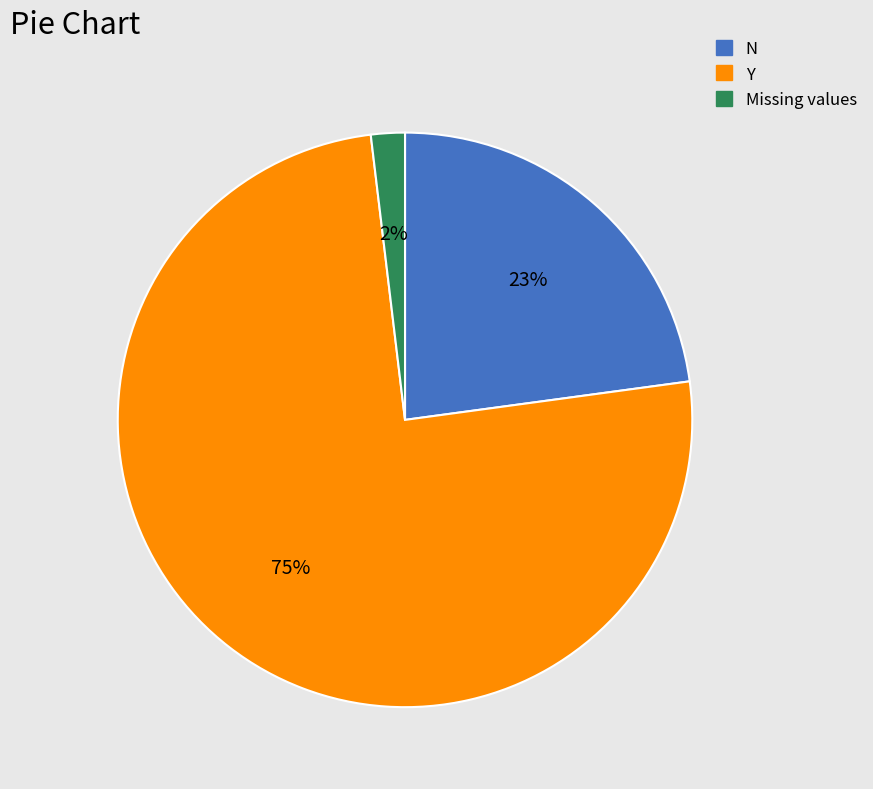

To the nearest percent, what is the average slice percentage?

33%